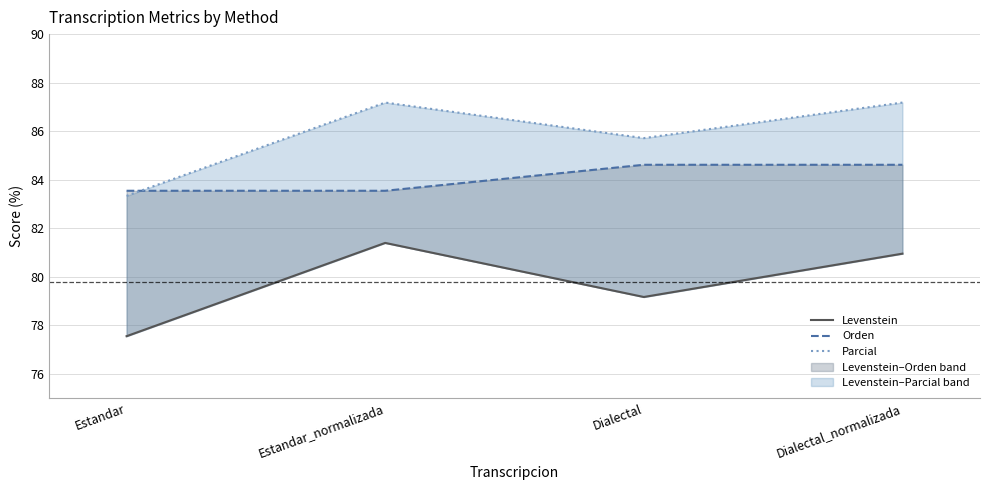

Where is the first local minimum for Parcial?

Dialectal